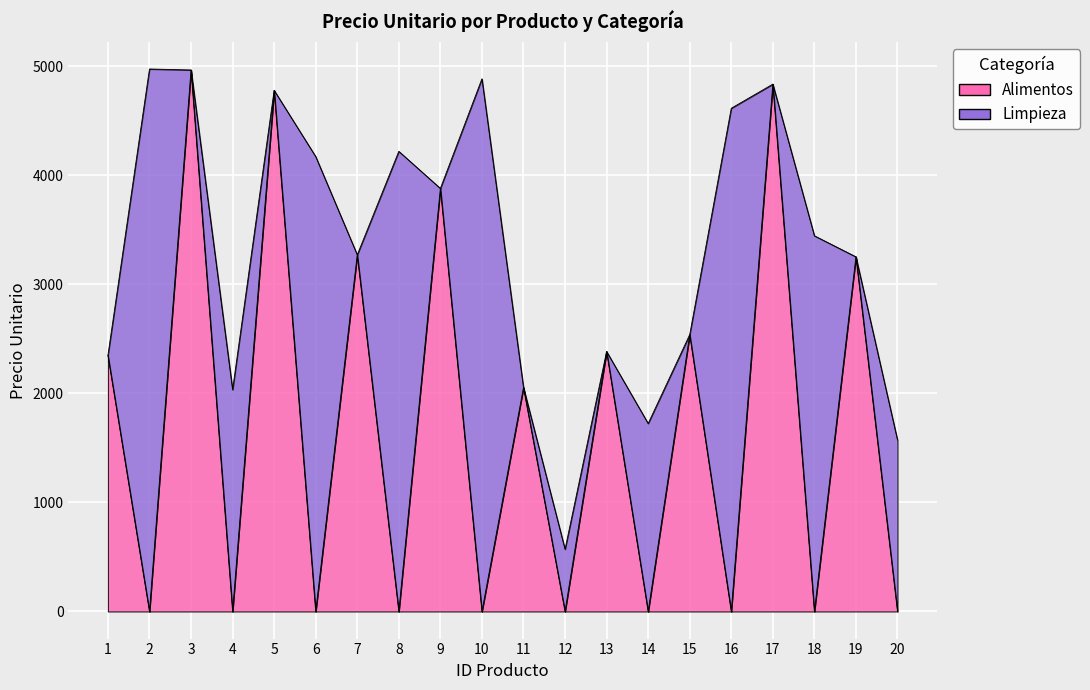

Reading left to right, list all the values displayed in this chart.

2347	4973	4964	2033	4777	4170	3269	4218	3878	4883	2053	570	2383	1723	2538	4613	4834	3444	3251	1571